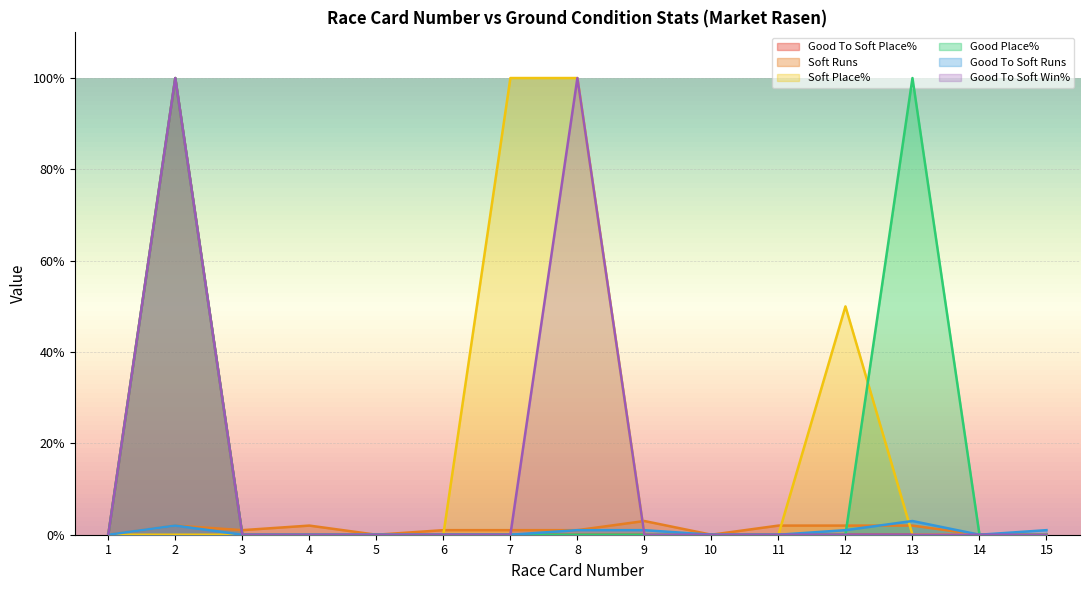

Which series changed the most between 10 and 14?

Good To Soft Place%